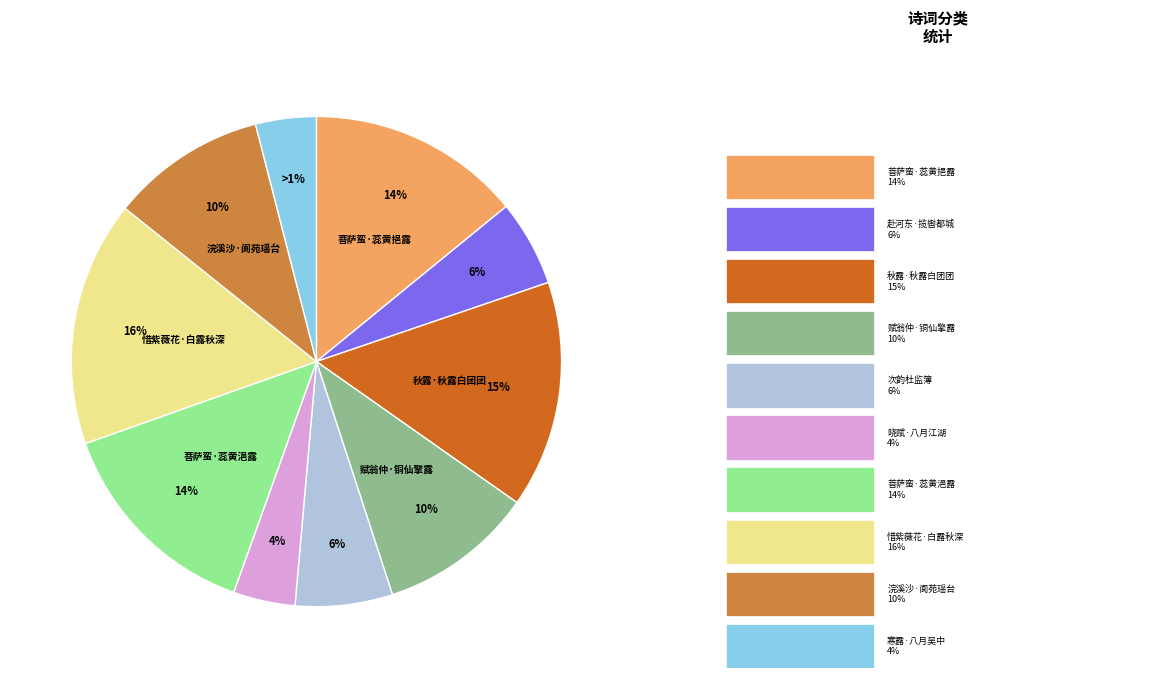

To the nearest percent, what is the combined percentage of 菩萨蛮·蕊黄浥露秋心吐 and 菩萨蛮·蕊黄挹露秋心吐?

28%